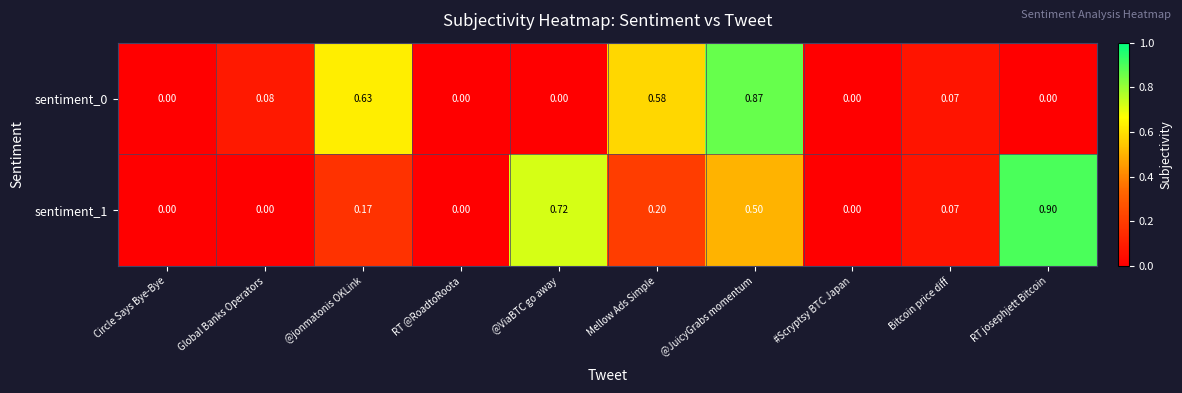

At which category is the sum across all series the highest?

@JuicyGrabs momentum